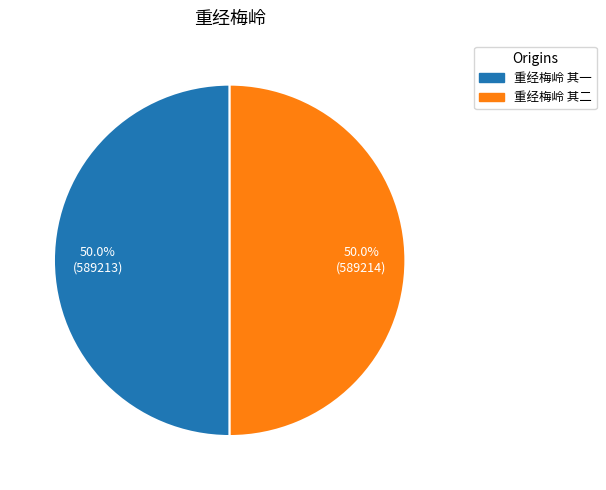

What percentage do 重经梅岭 其二 and 重经梅岭 其一 together represent?

100.0%